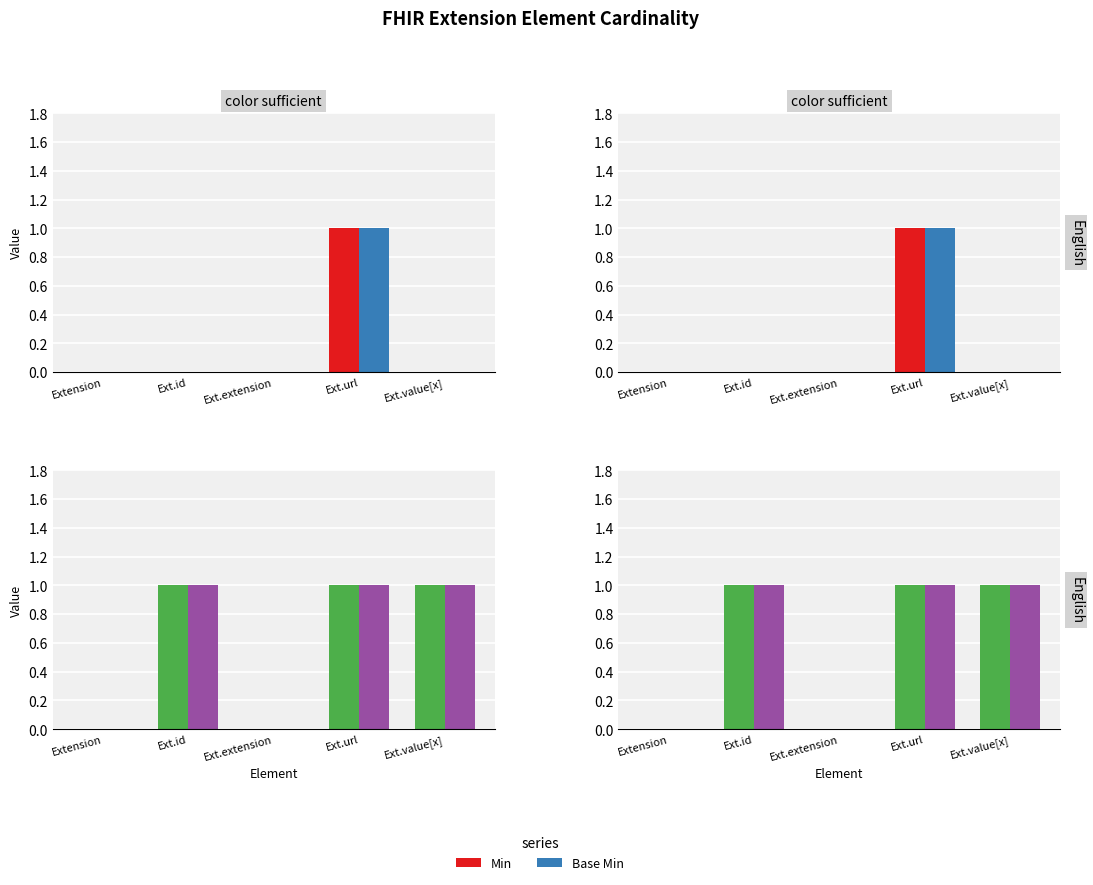

Is it true that Base Min equals 0 at Extension?

True